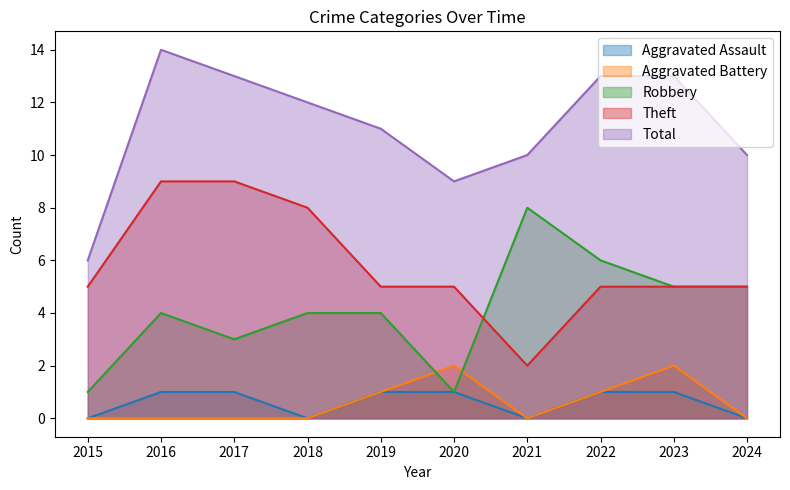

Reading left to right, what are all the values shown in this chart?

Aggravated Assault: 0	1	1	0	1	1	0	1	1	0
Aggravated Battery: 0	0	0	0	1	2	0	1	2	0
Robbery: 1	4	3	4	4	1	8	6	5	5
Theft: 5	9	9	8	5	5	2	5	5	5
Total: 6	14	13	12	11	9	10	13	13	10